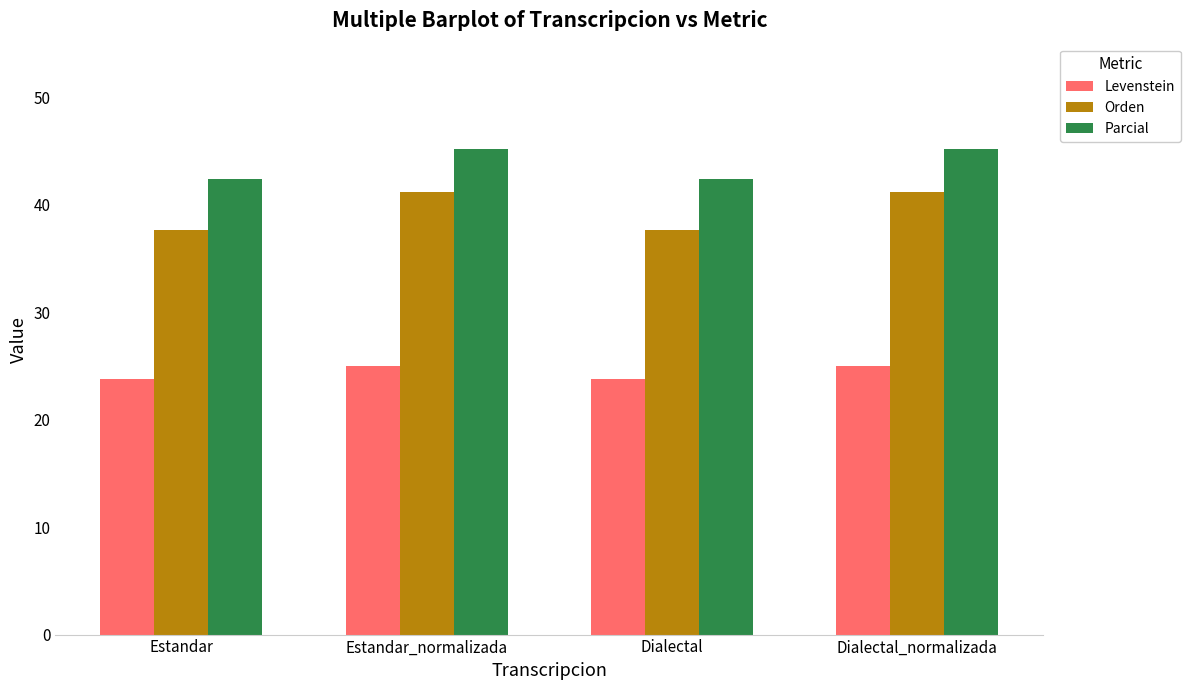

Rank the series by their maximum value, from highest to lowest.

Parcial, Orden, Levenstein